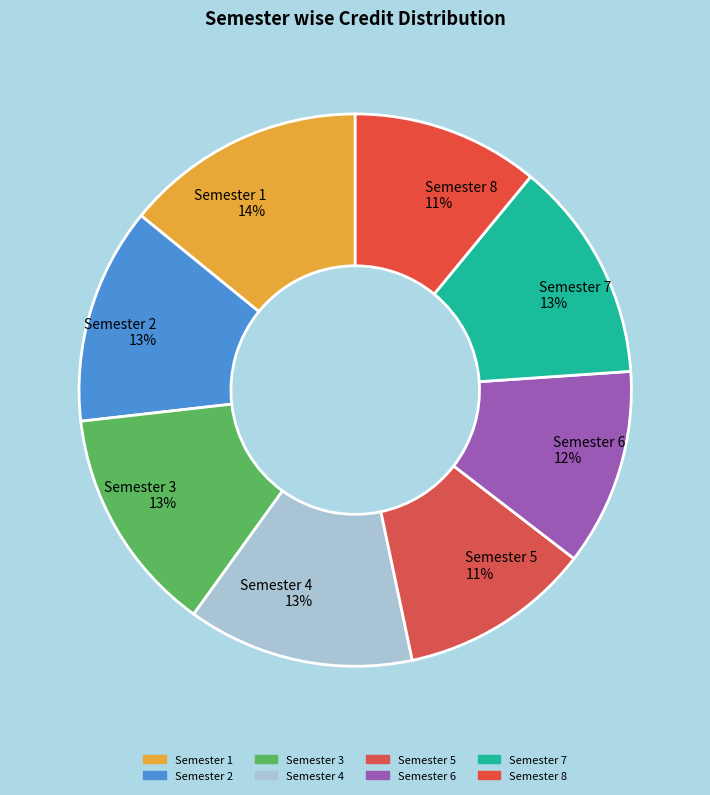

Combined, do Semester 1 and Semester 7 account for over 50%?

No